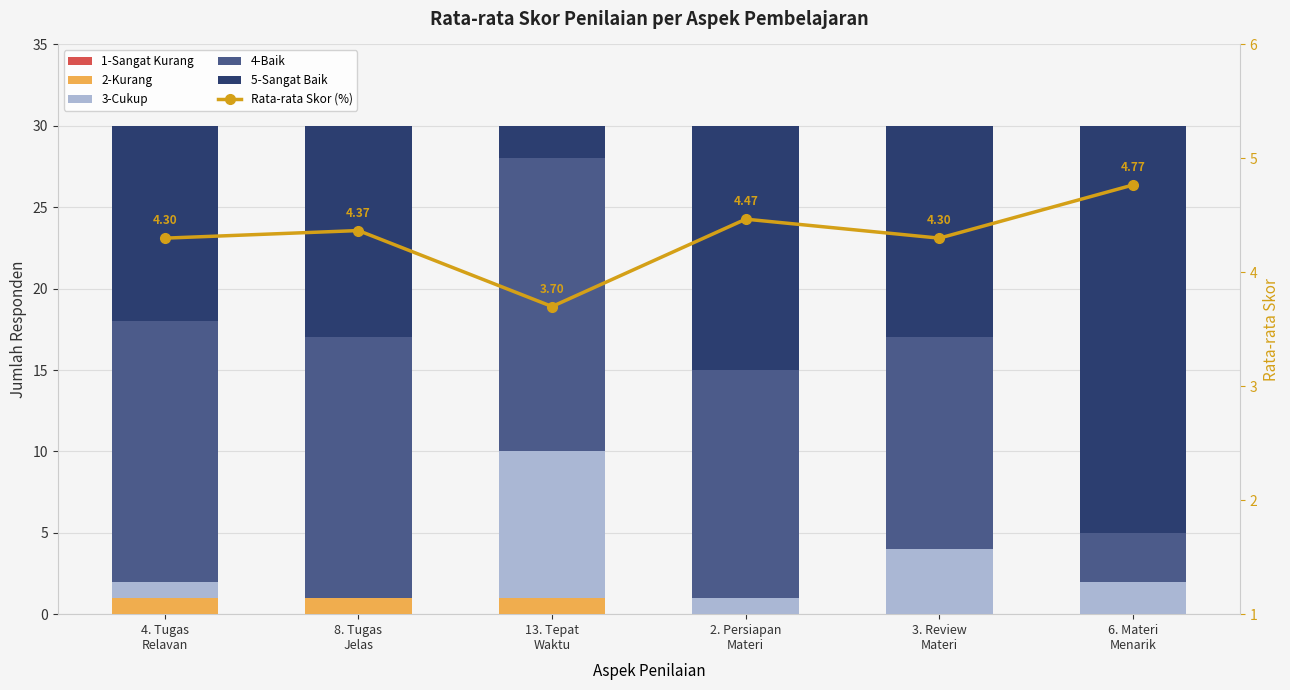

Which series has the largest range (max minus min)?

5-Sangat Baik